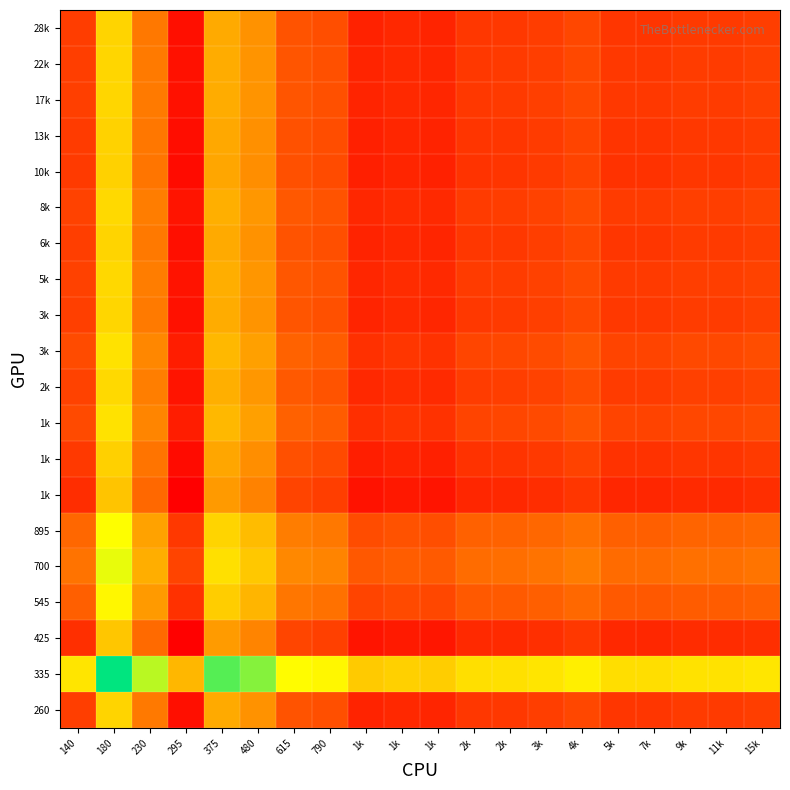

Which label corresponds to the largest value in the chart?

180